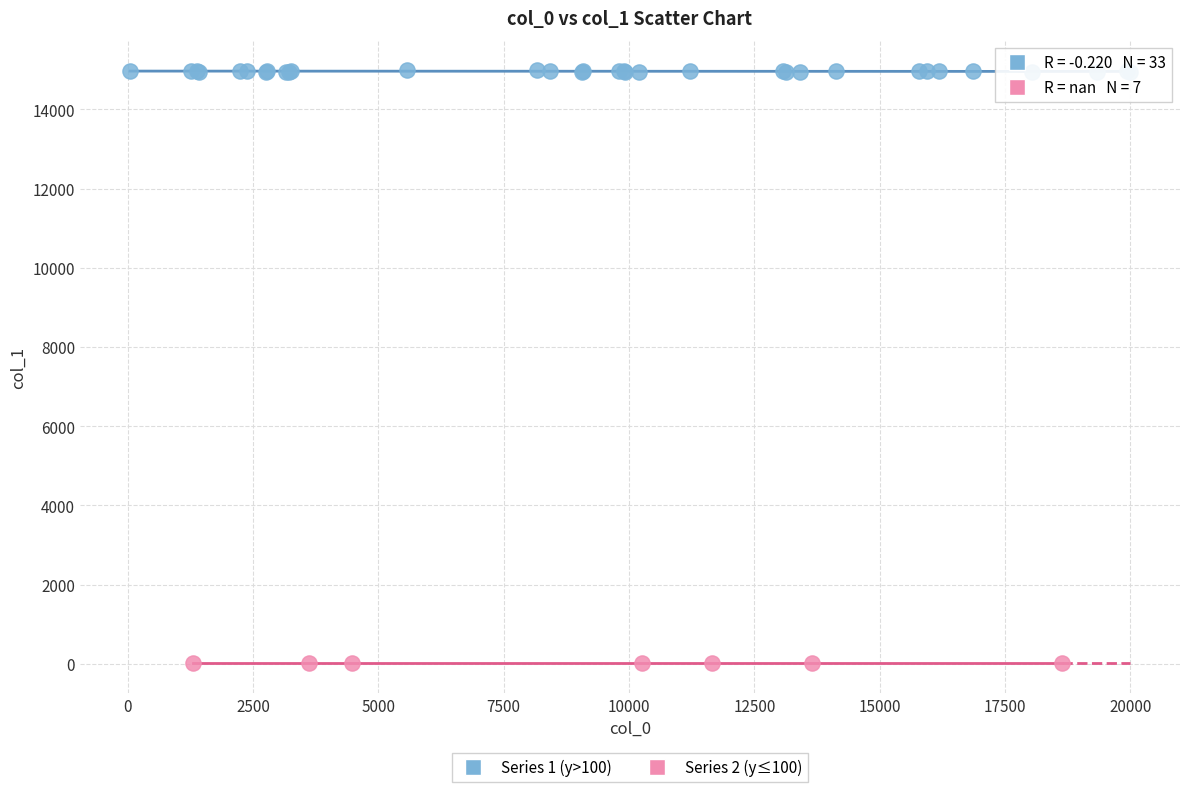

What are all the series names shown in the legend?

Series 1 (y>100), Series 2 (y≤100)